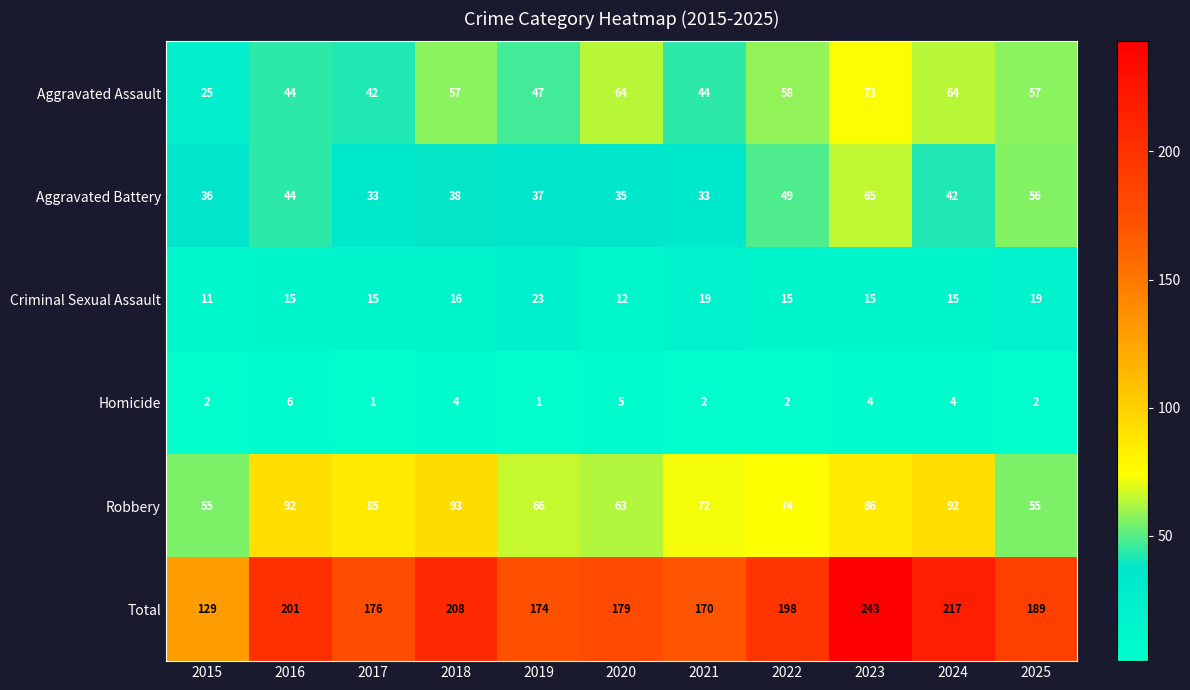

At how many categories does at least one series exceed 153?

10